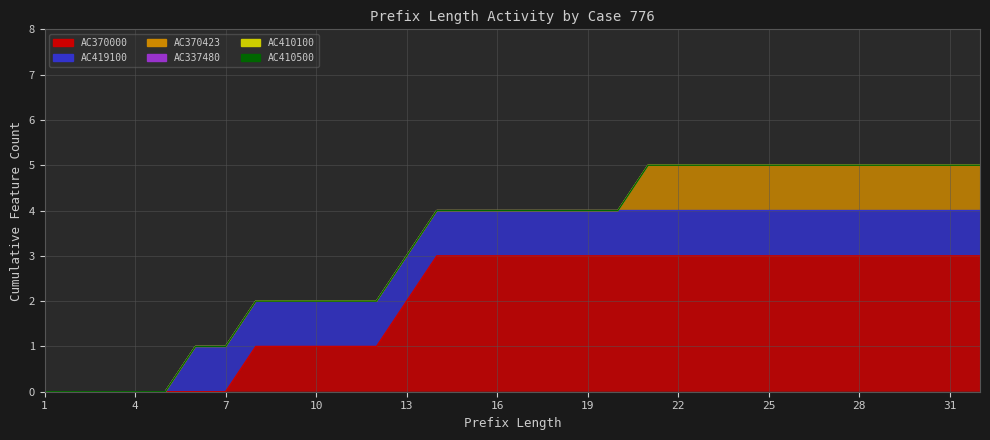

Which series has the largest total across all categories?

AC370000